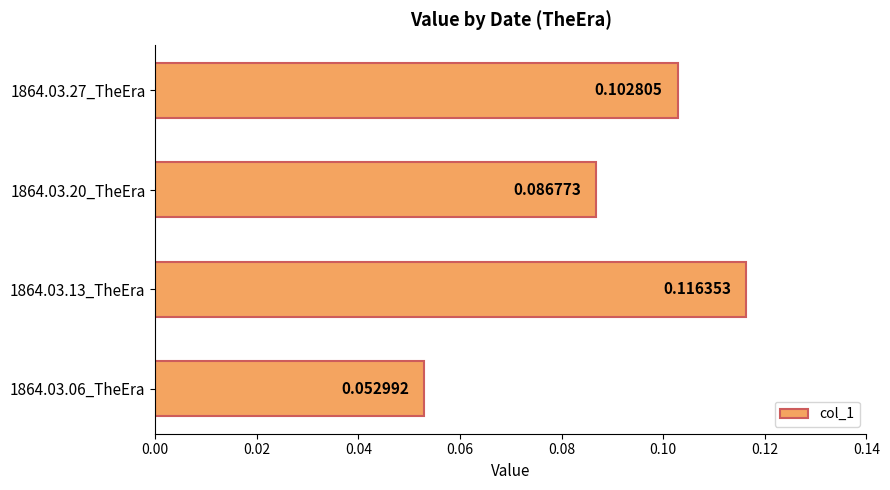

List the labels in order of value, smallest first.

1864.03.06_TheEra, 1864.03.20_TheEra, 1864.03.27_TheEra, 1864.03.13_TheEra